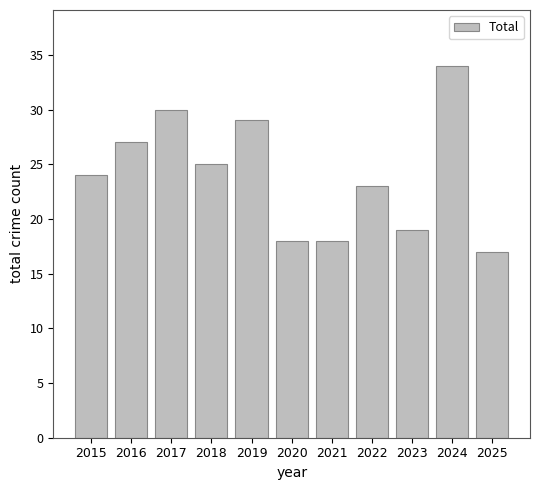

What is the change in value from 2016 to 2023?

-8